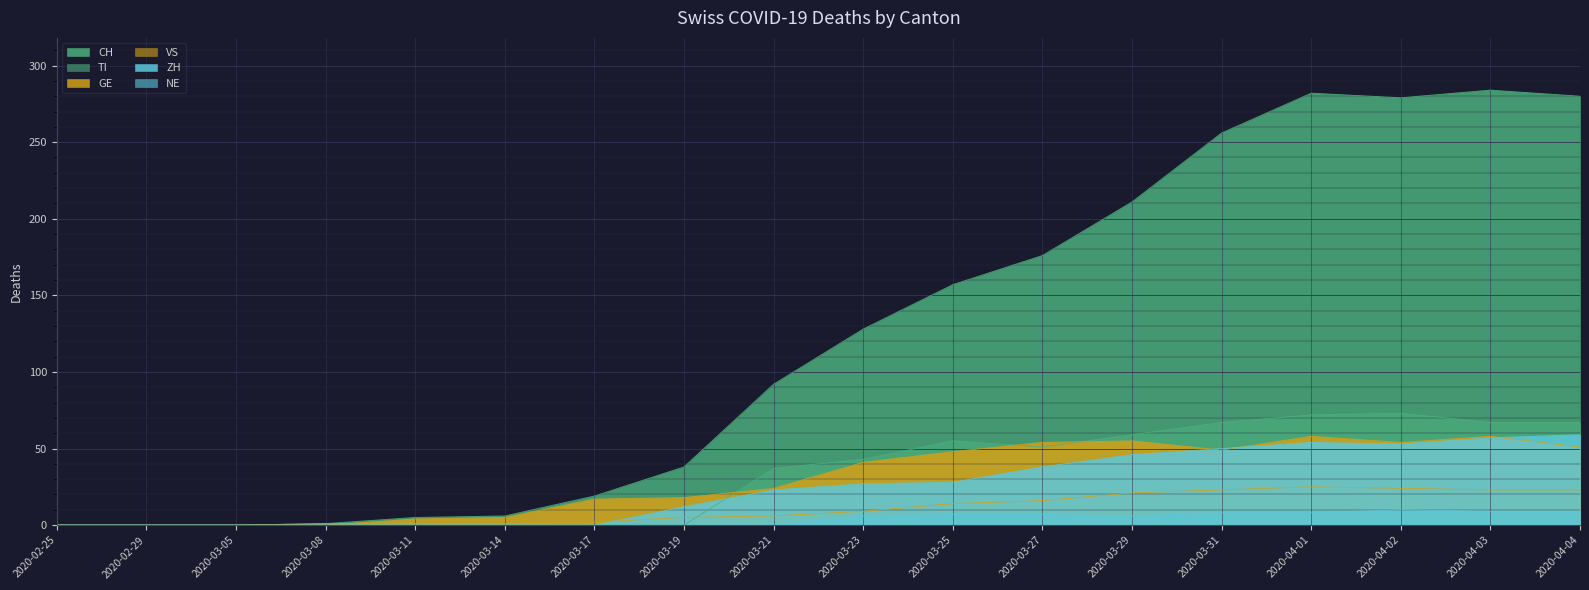

What are all the series names shown in the legend?

CH, GE, TI, VS, ZH, NE